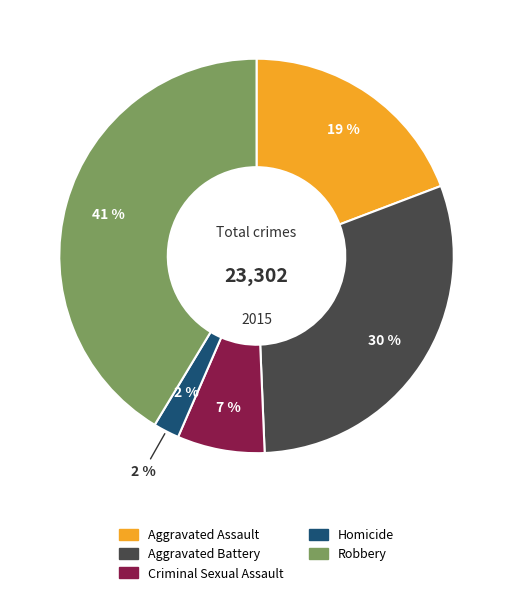

How much of the chart is everything except Aggravated Assault?

80.8%